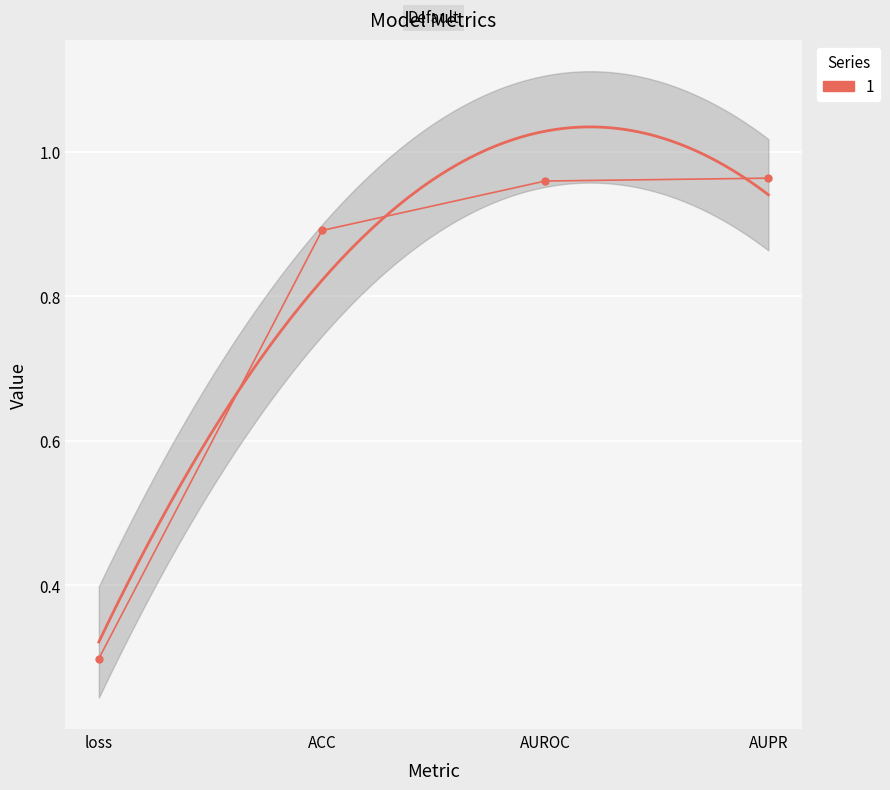

True or false: the data shows 0.3 at loss.

True